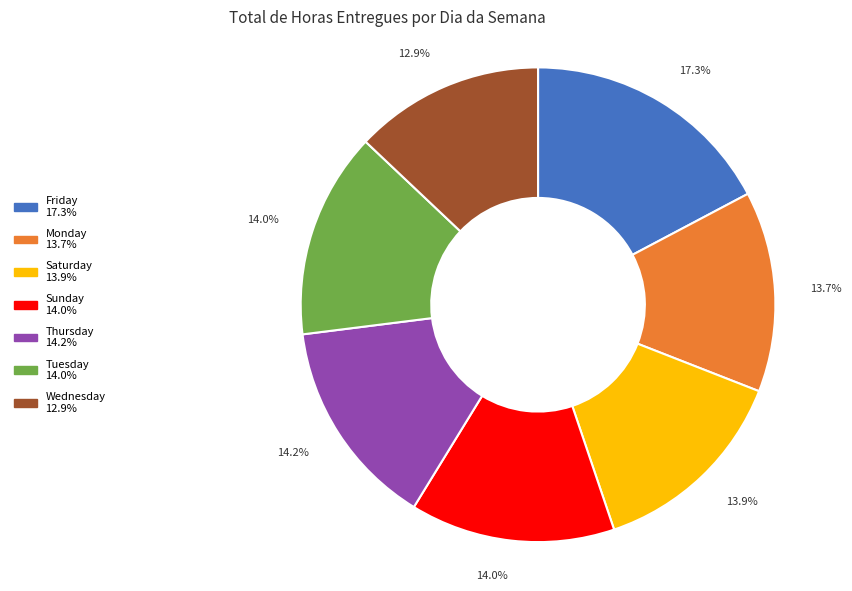

How many segments does this pie chart have?

7